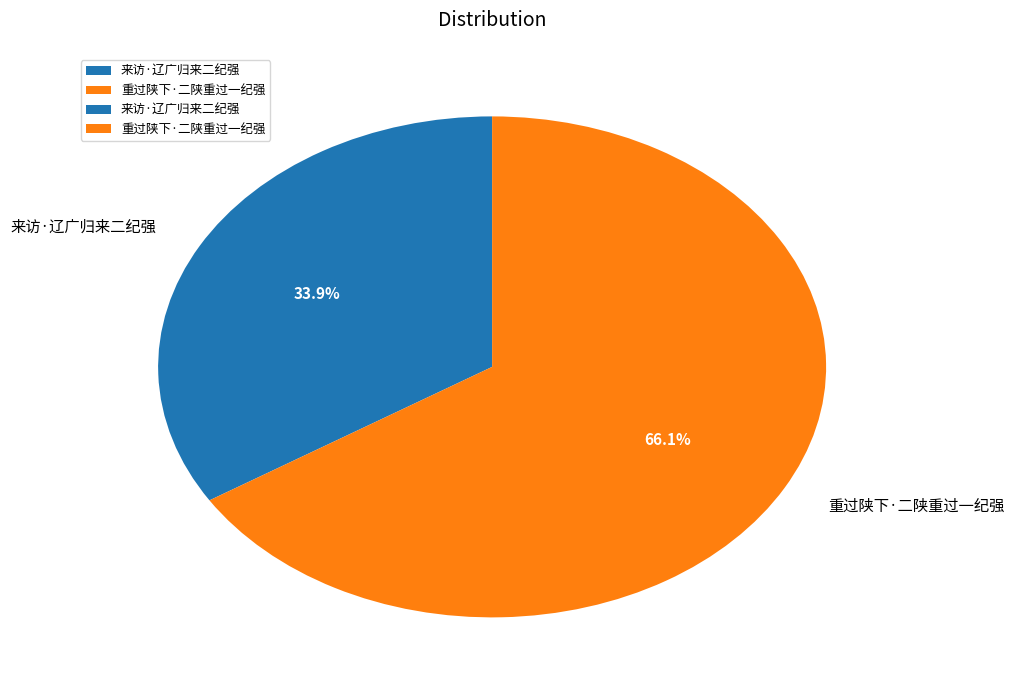

Is 来访·辽广归来二纪强 the majority of the pie?

No